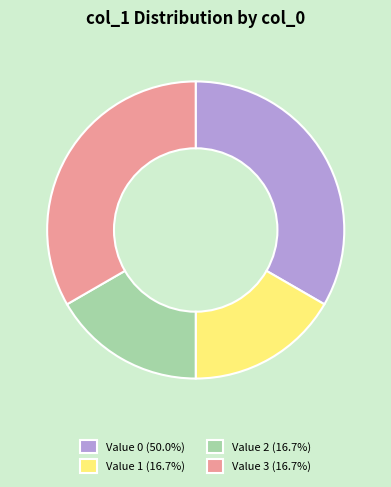

How many slices are in this pie chart?

4